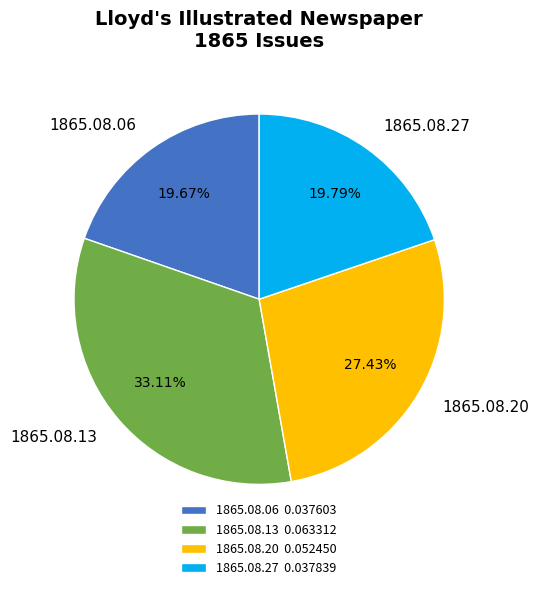

Count the number of slices in the pie.

4